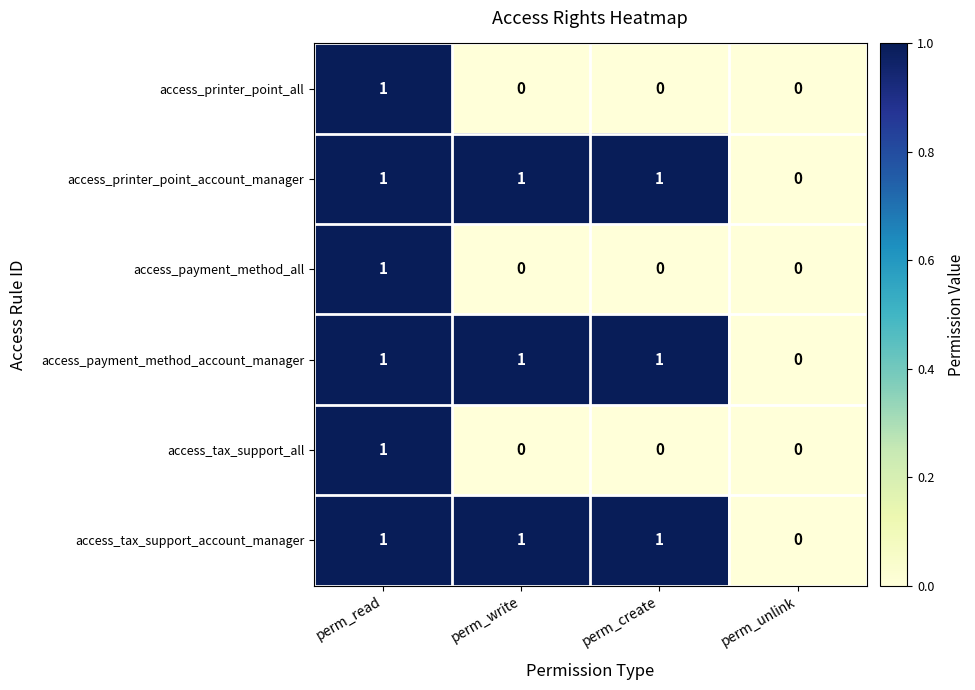

Is the value of access_tax_support_account_manager at perm_create greater than the value of access_payment_method_all at perm_write?

Yes